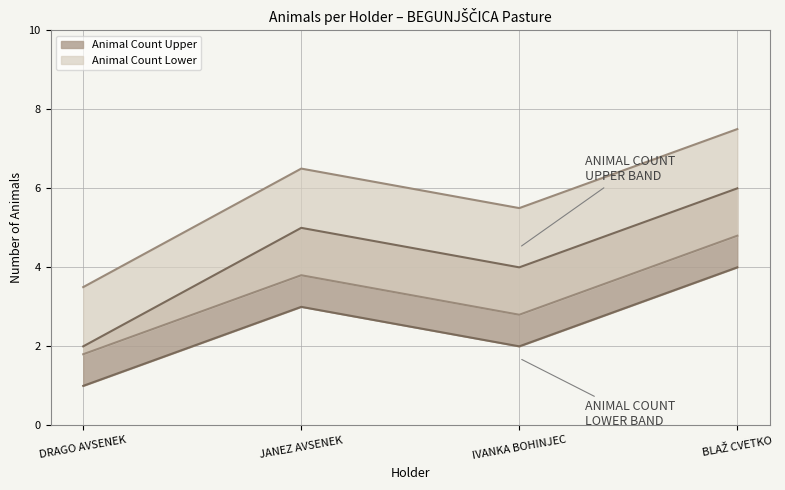

Between DRAGO AVSENEK and BLAŽ CVETKO, which series saw the biggest shift?

Animal Count Upper